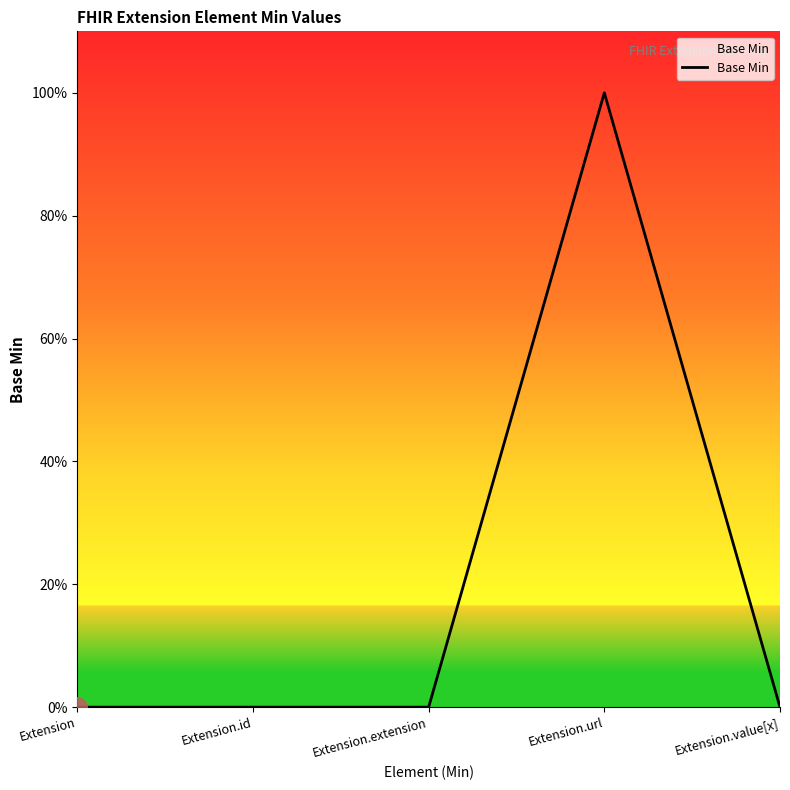

Does the chart display data point markers on the line(s)?

No